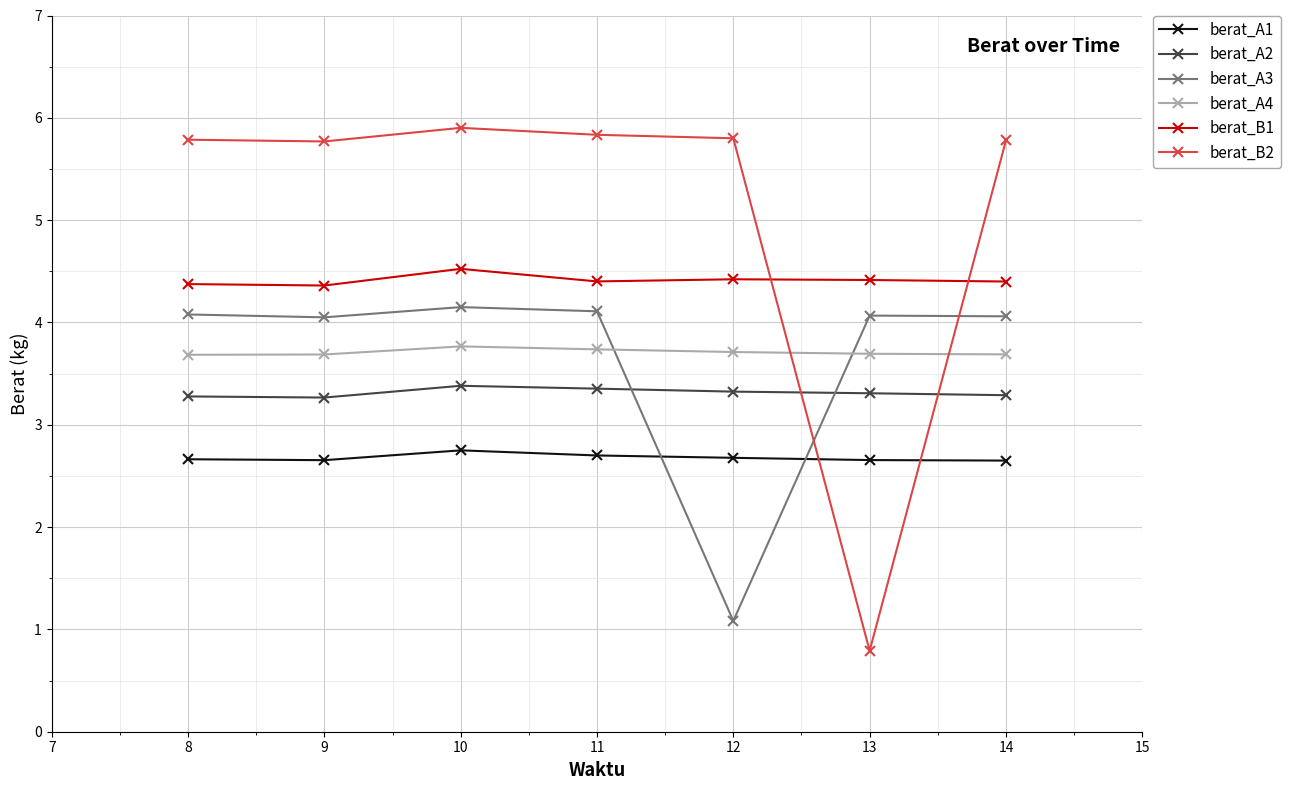

What is the smallest value displayed?

0.8